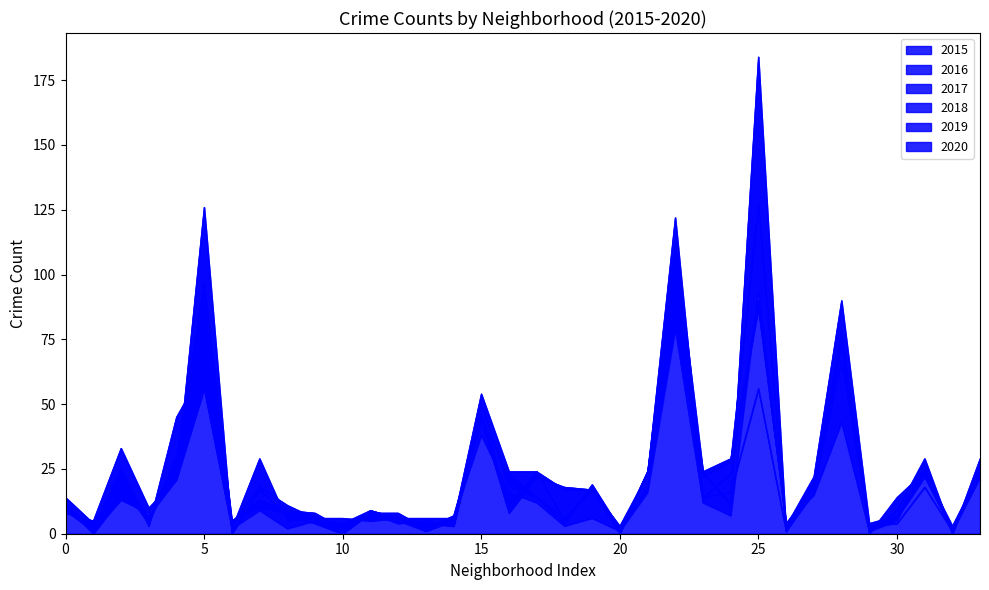

Rank the series by their maximum value, from lowest to highest.

2015, 2020, 2017, 2016, 2018, 2019